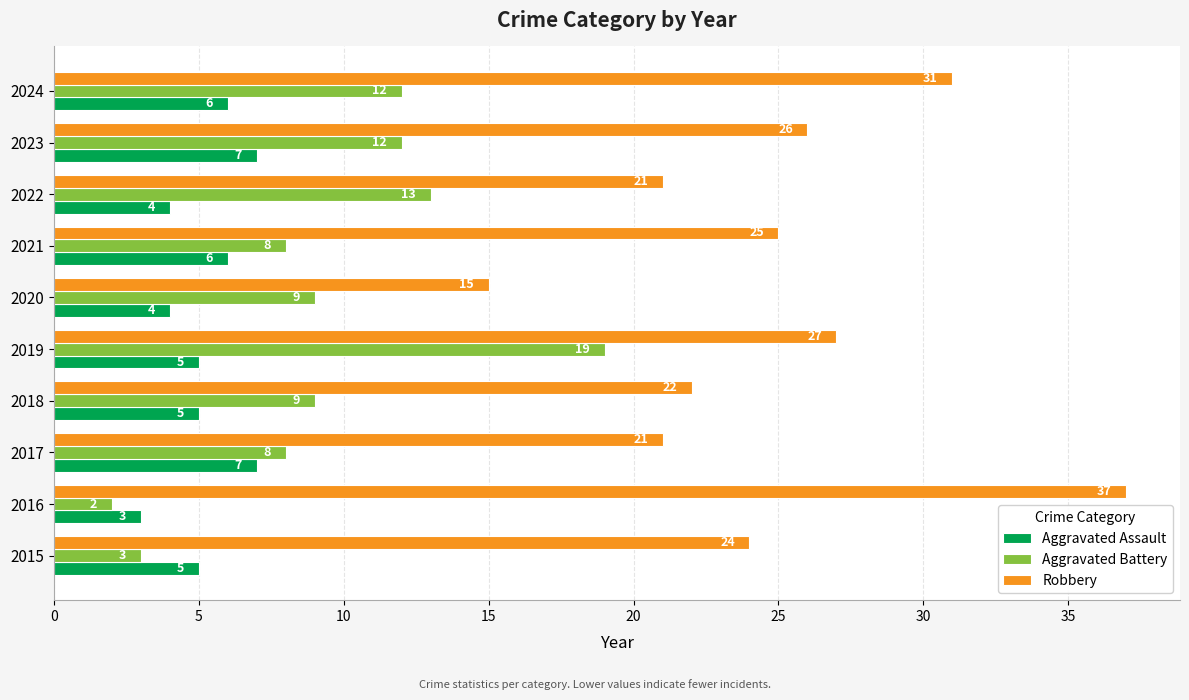

What is the difference between the maximum and minimum values in the Robbery series?

22